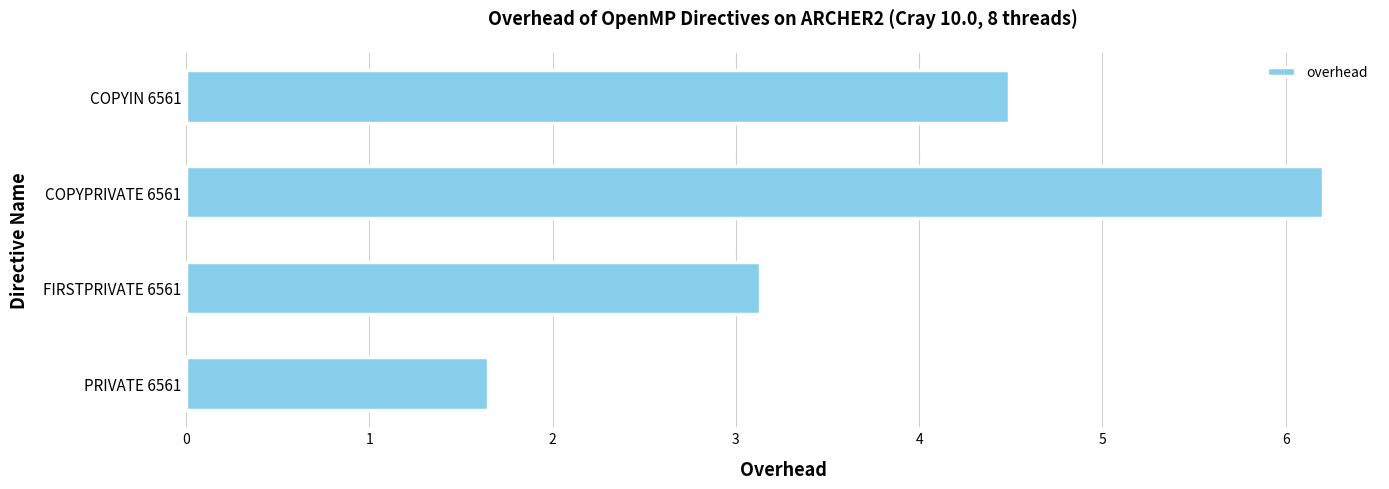

What is the approximate value at COPYPRIVATE 6561?

6.2